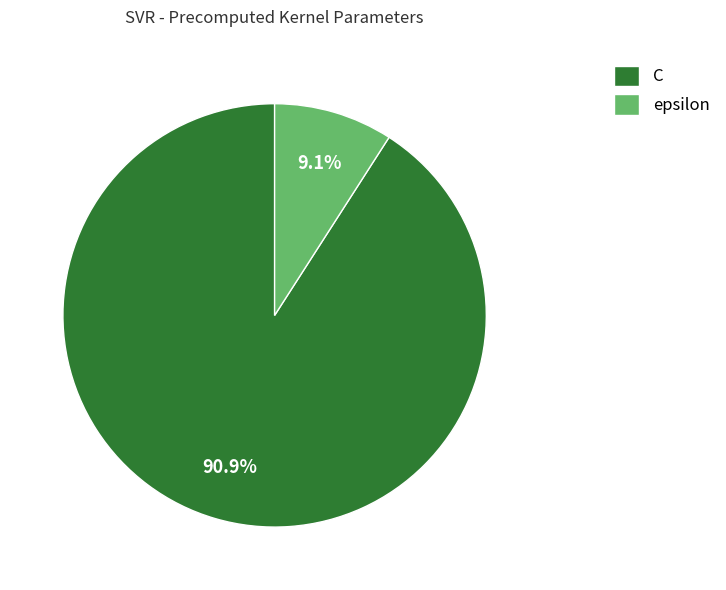

What percentage is the epsilon slice, to the nearest percent?

9%